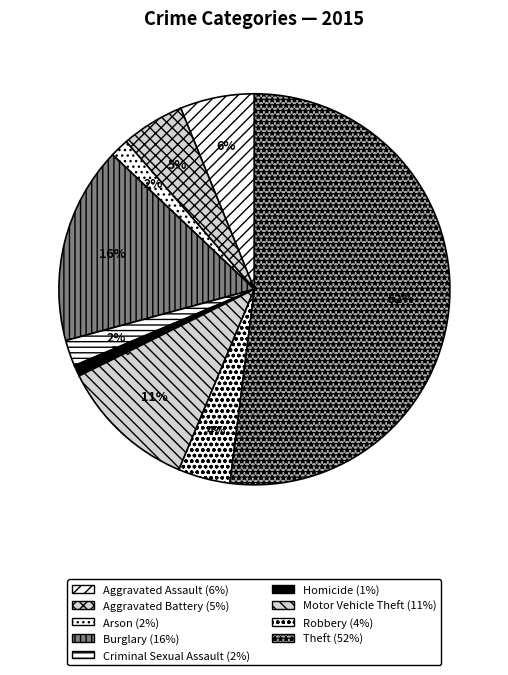

Do Arson and Homicide together represent more than half of the pie?

No